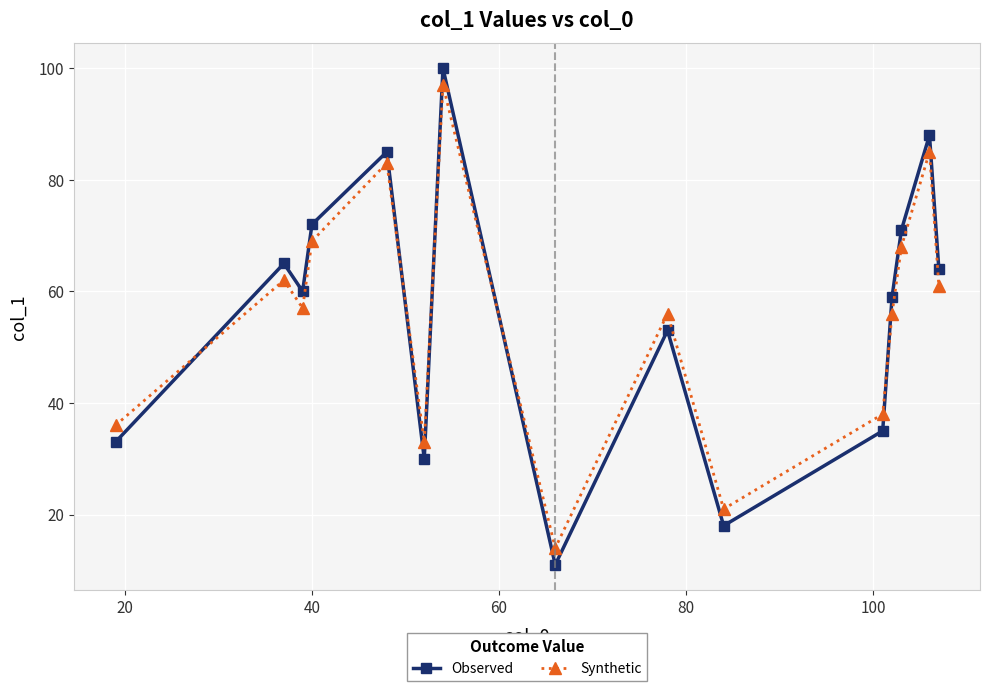

What is the sum of all Synthetic values?

836